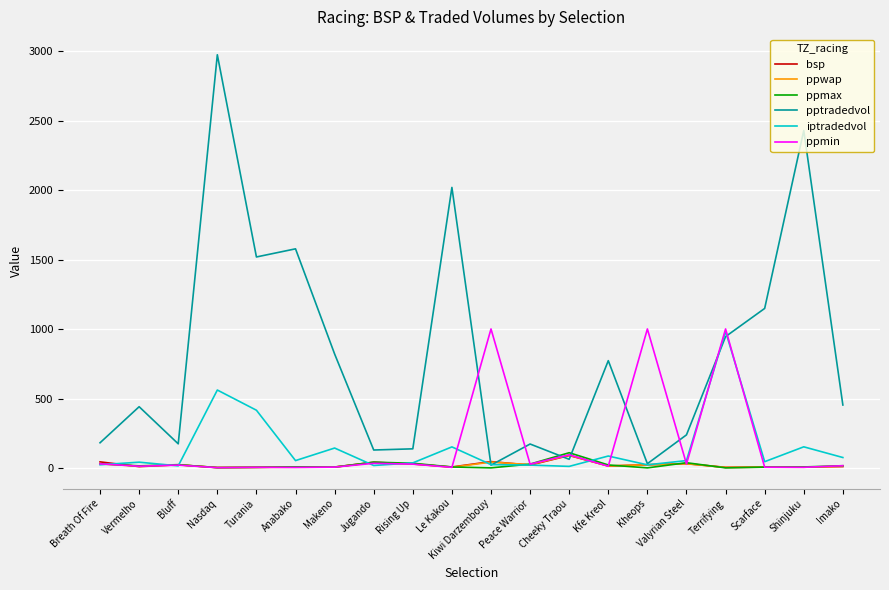

What is the greatest value displayed?

2974.7